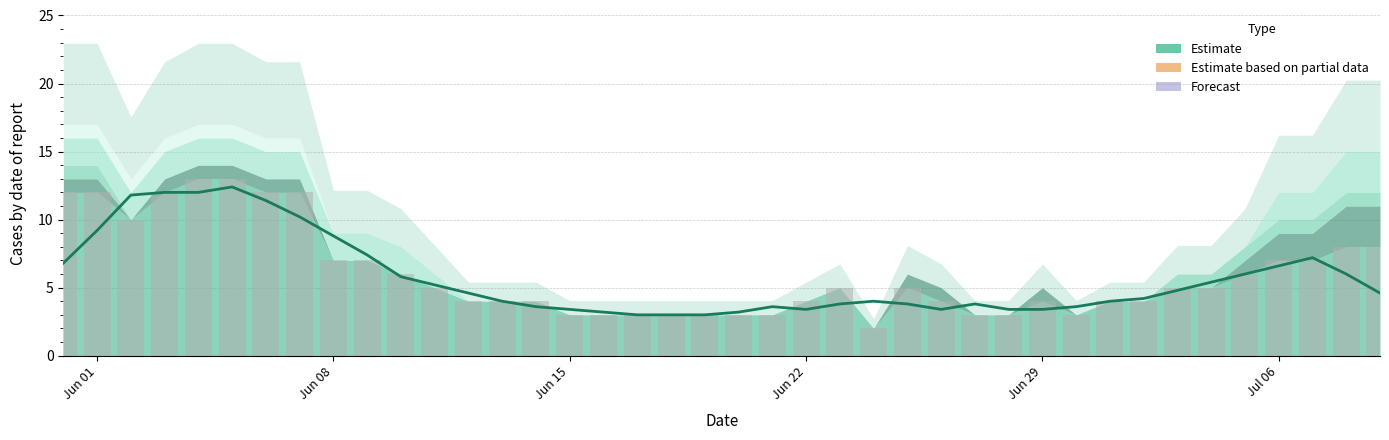

Reading right to left, transcribe all the data shown in this chart.

CH (smoothed): 4.6	6.0	7.2	6.6	6.0	5.4	4.8	4.2	4.0	3.6	3.4	3.4	3.8	3.4	3.8	4.0	3.8	3.4	3.6	3.2	3.0	3.0	3.0	3.2	3.4	3.6	4.0	4.6	5.2	5.8	7.4	8.8	10.2	11.4	12.4	12.0	12.0	11.8	9.2	6.8
CH (bars): 8.0	8.0	7.0	7.0	6.0	5.0	5.0	4.0	4.0	3.0	4.0	3.0	3.0	4.0	5.0	2.0	5.0	4.0	3.0	3.0	3.0	3.0	3.0	3.0	3.0	4.0	4.0	4.0	5.0	6.0	7.0	7.0	12.0	12.0	13.0	13.0	12.0	10.0	12.0	12.0